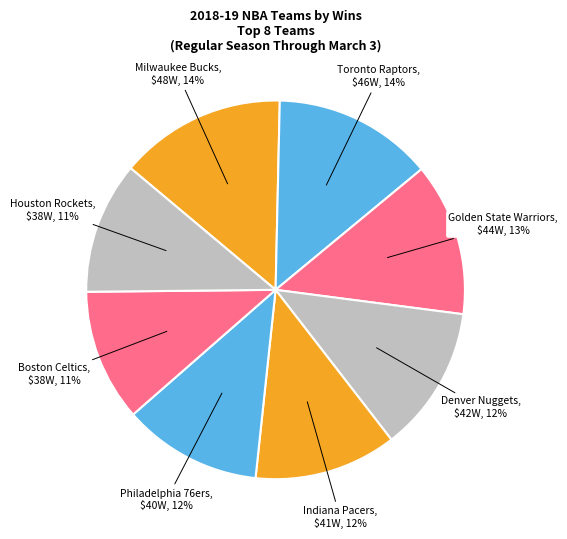

Approximately how many times larger is the value at Indiana Pacers compared to Philadelphia 76ers?

1.0